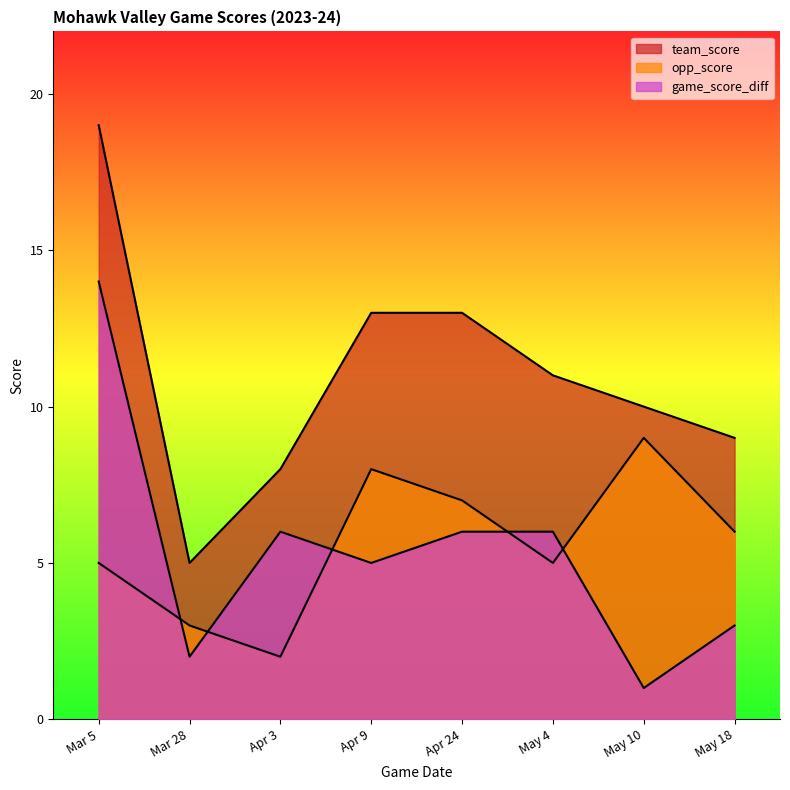

How many categories are shown in the chart?

8